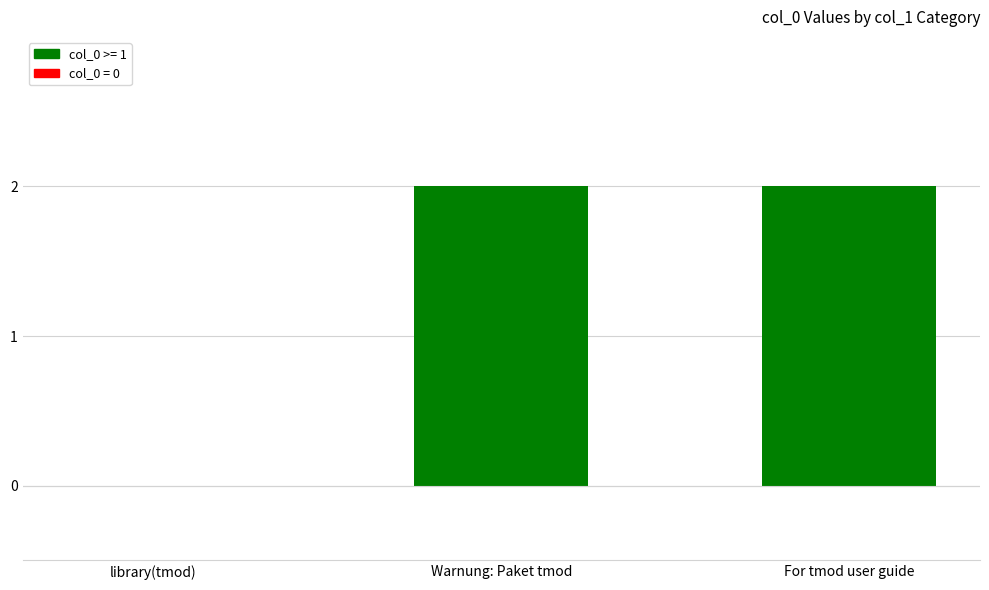

What is the approximate value at Warnung: Paket tmod?

2